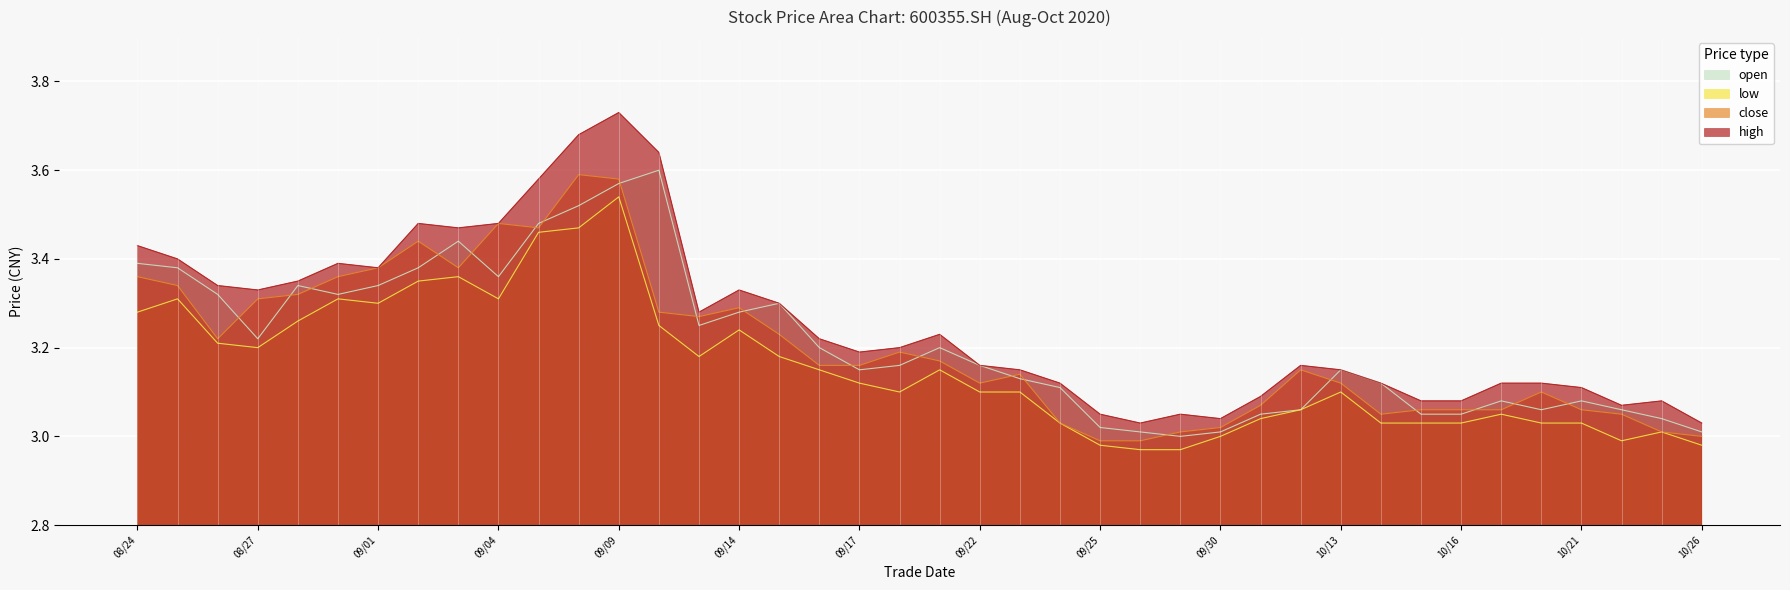

Reading right to left, list all the values displayed in this chart.

close: 3.0	3.0	3.0	3.1	3.1	3.1	3.1	3.1	3.0	3.1	3.1	3.1	3.0	3.0	3.0	3.0	3.0	3.1	3.1	3.2	3.2	3.2	3.2	3.2	3.3	3.3	3.3	3.6	3.6	3.5	3.5	3.4	3.4	3.4	3.4	3.3	3.3	3.2	3.3	3.4
high: 3.0	3.1	3.1	3.1	3.1	3.1	3.1	3.1	3.1	3.1	3.2	3.1	3.0	3.0	3.0	3.0	3.1	3.1	3.2	3.2	3.2	3.2	3.2	3.3	3.3	3.3	3.6	3.7	3.7	3.6	3.5	3.5	3.5	3.4	3.4	3.4	3.3	3.3	3.4	3.4
low: 3.0	3.0	3.0	3.0	3.0	3.0	3.0	3.0	3.0	3.1	3.1	3.0	3.0	3.0	3.0	3.0	3.0	3.1	3.1	3.1	3.1	3.1	3.1	3.2	3.2	3.2	3.2	3.5	3.5	3.5	3.3	3.4	3.4	3.3	3.3	3.3	3.2	3.2	3.3	3.3
open: 3.0	3.0	3.1	3.1	3.1	3.1	3.0	3.0	3.1	3.1	3.1	3.0	3.0	3.0	3.0	3.0	3.1	3.1	3.2	3.2	3.2	3.1	3.2	3.3	3.3	3.2	3.6	3.6	3.5	3.5	3.4	3.4	3.4	3.3	3.3	3.3	3.2	3.3	3.4	3.4